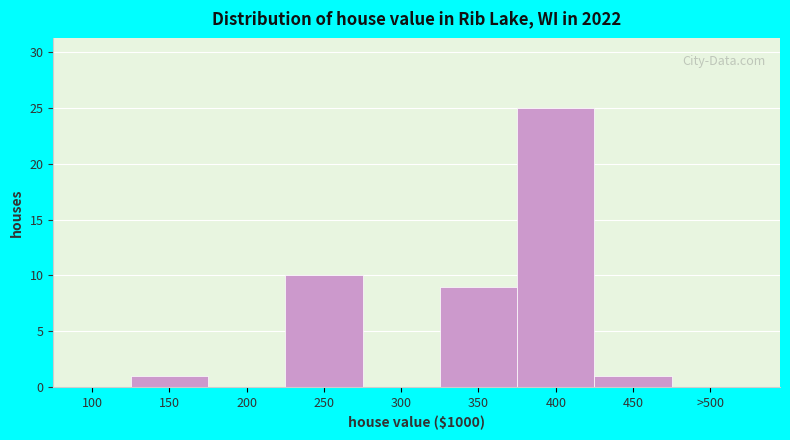

Reading left to right, list all the values displayed in this chart.

100=0	150=1	200=0	250=10	300=0	350=9	400=25	450=1	>500=0